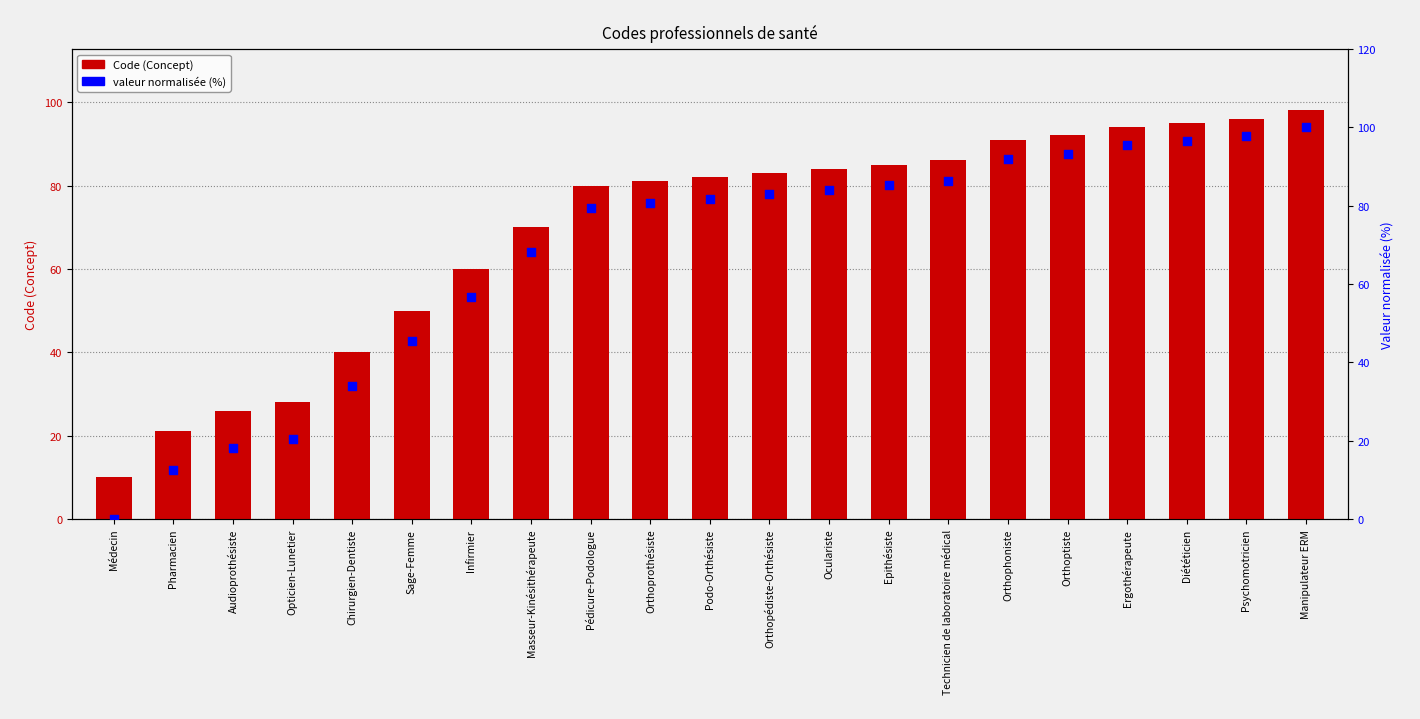

Which series has the largest total across all categories?

Code (Concept)